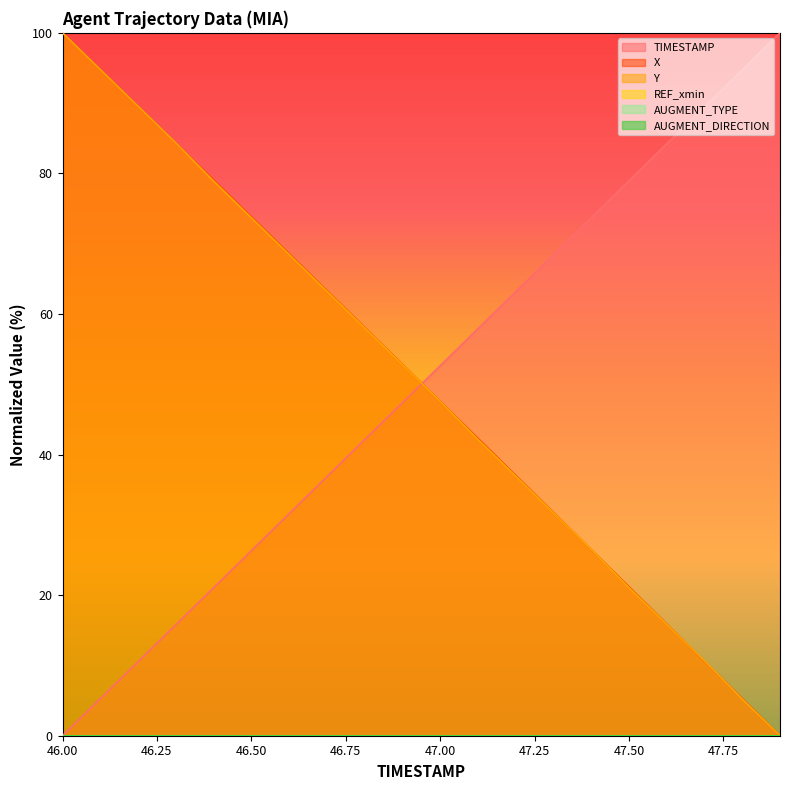

Where is Y nearest to the value 50?

47.0